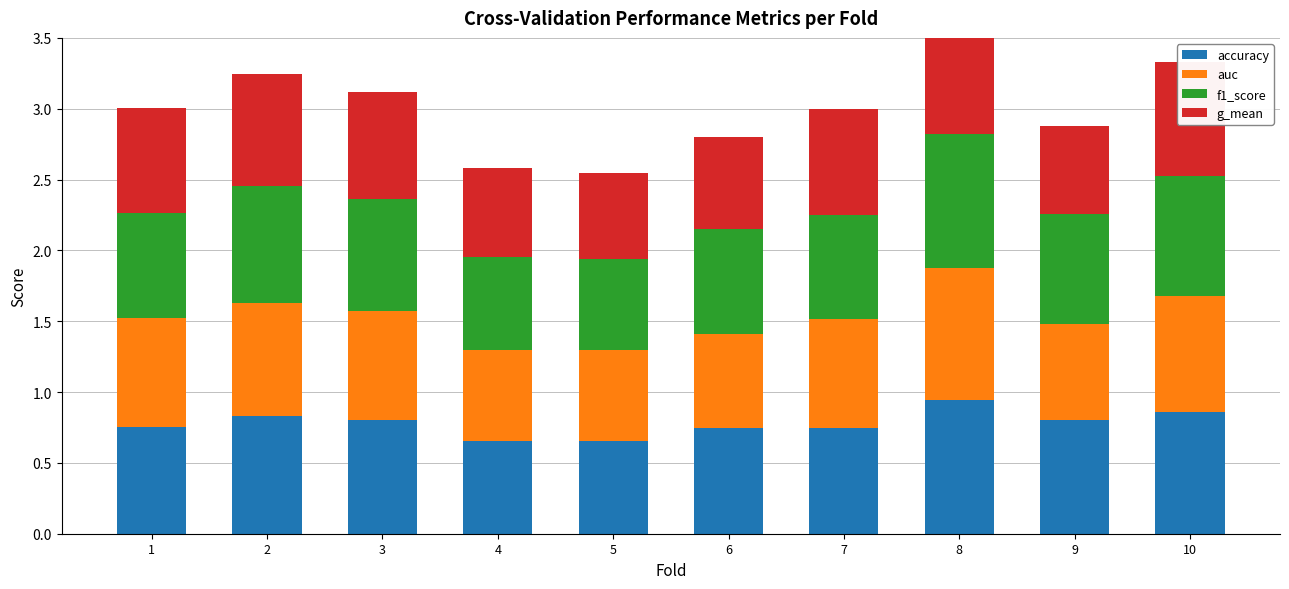

The auc series shows 0.7 at 9. True or false?

True